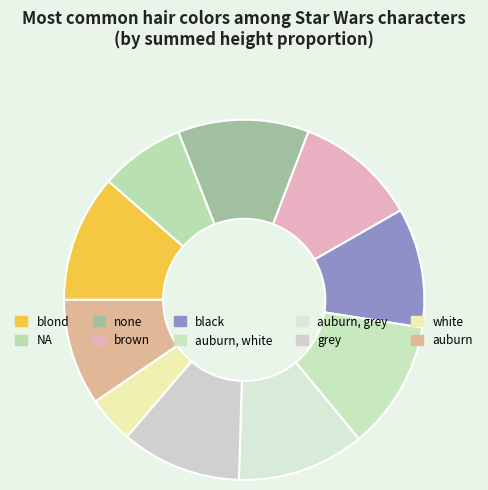

Between black and auburn, white, which is larger?

auburn, white